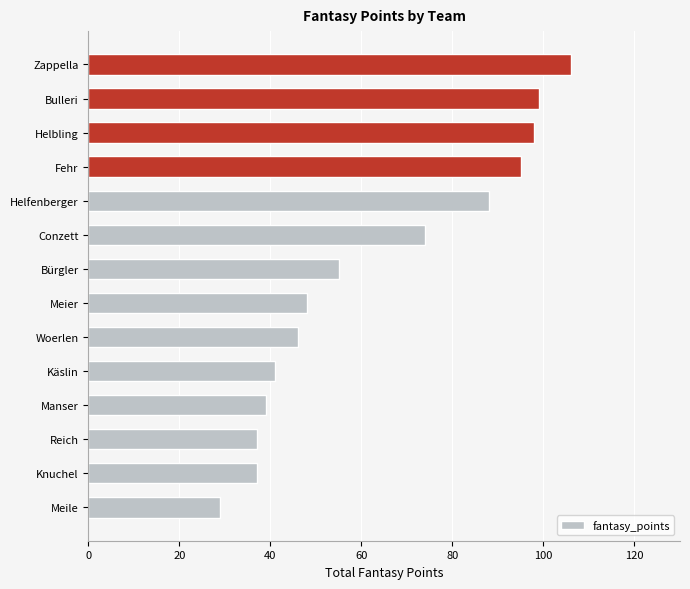

True or false: the data shows 74 at Conzett.

True